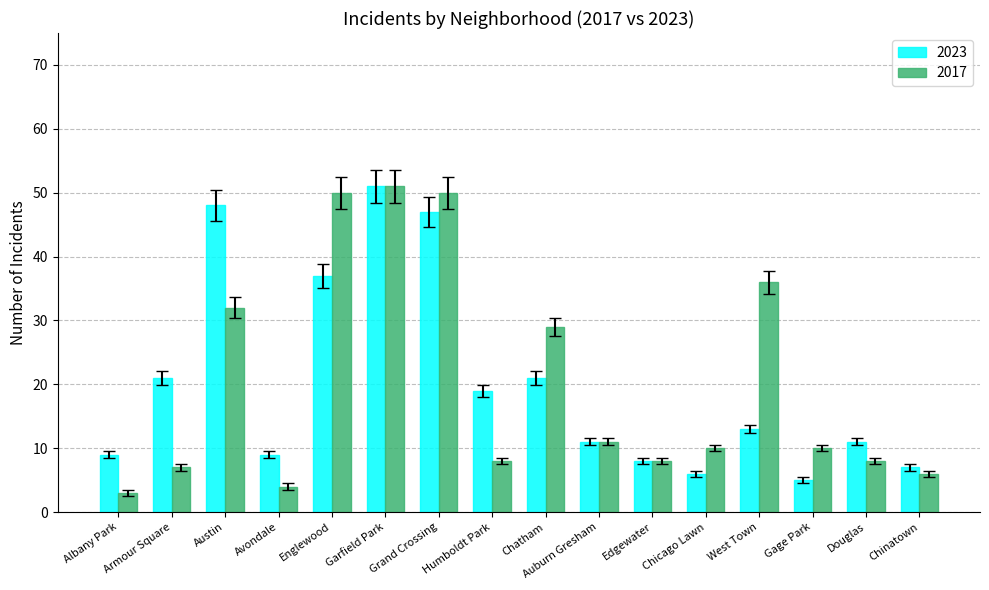

The value of 2023 at Auburn Gresham is 5. True or false?

False